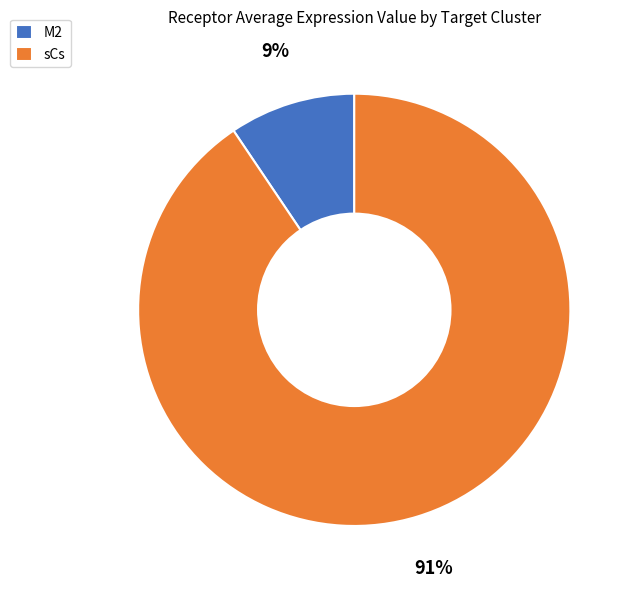

Between sCs and M2, which is larger?

sCs